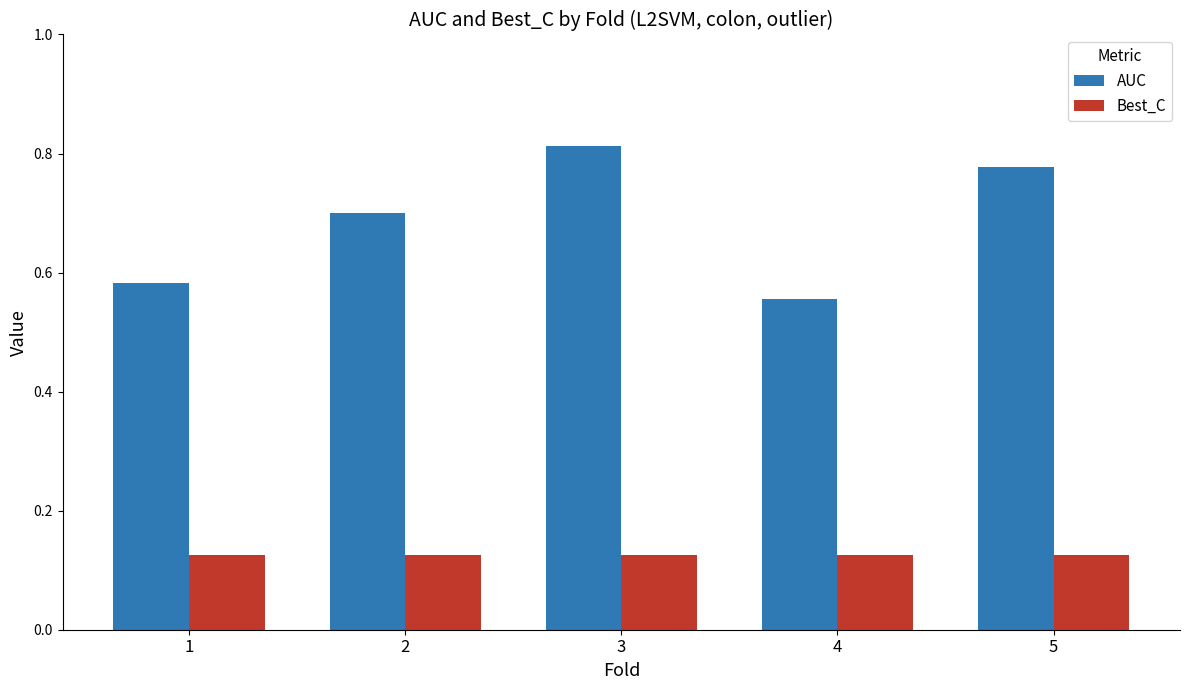

At 1, list the series in order from largest to smallest.

AUC, Best_C